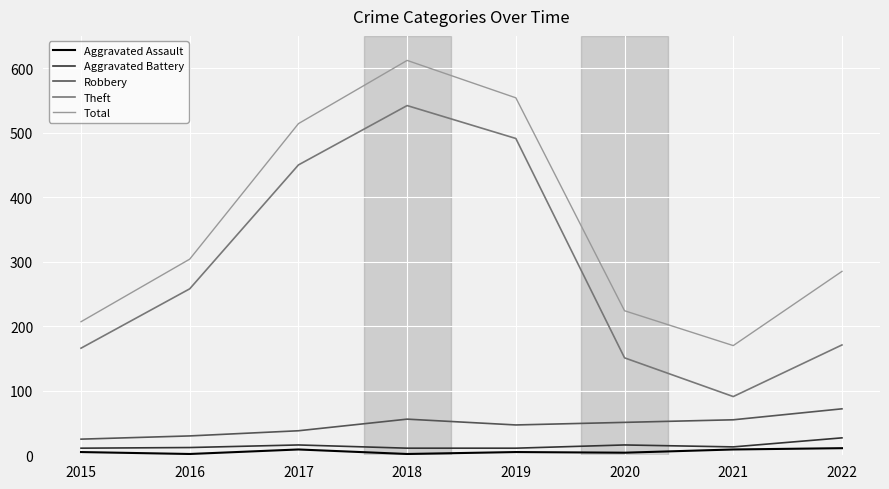

True or false: Robbery has a value of 67 at 2019.

False